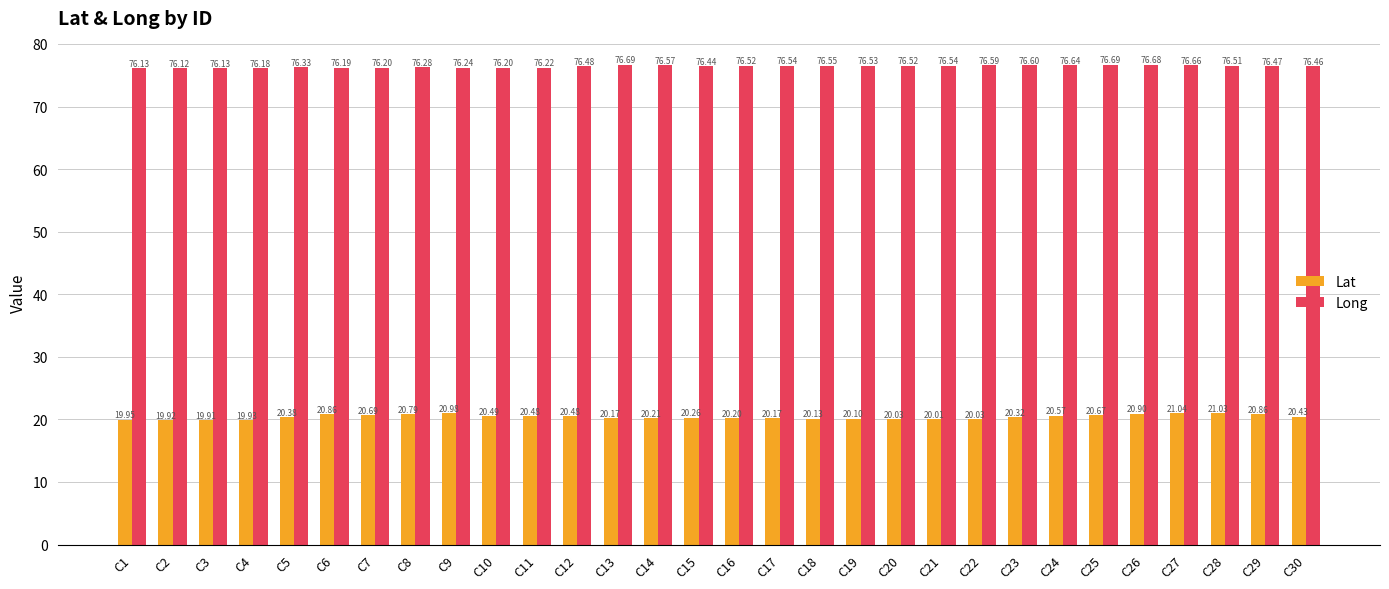

What is the difference between the maximum and minimum values in the Long series?

0.6